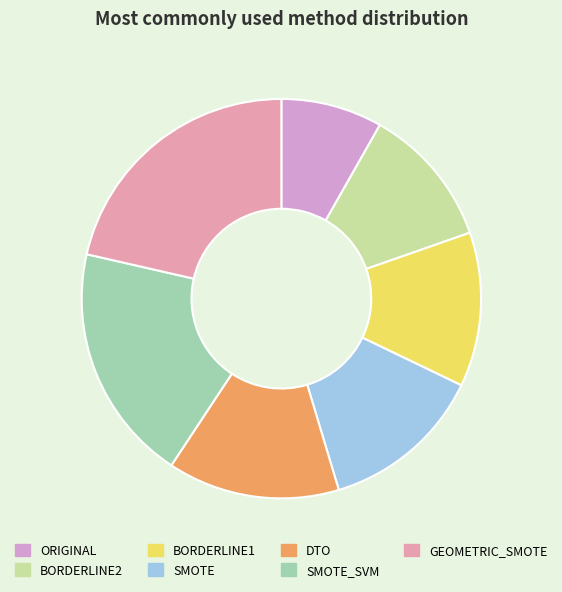

Which slice is the smallest?

ORIGINAL